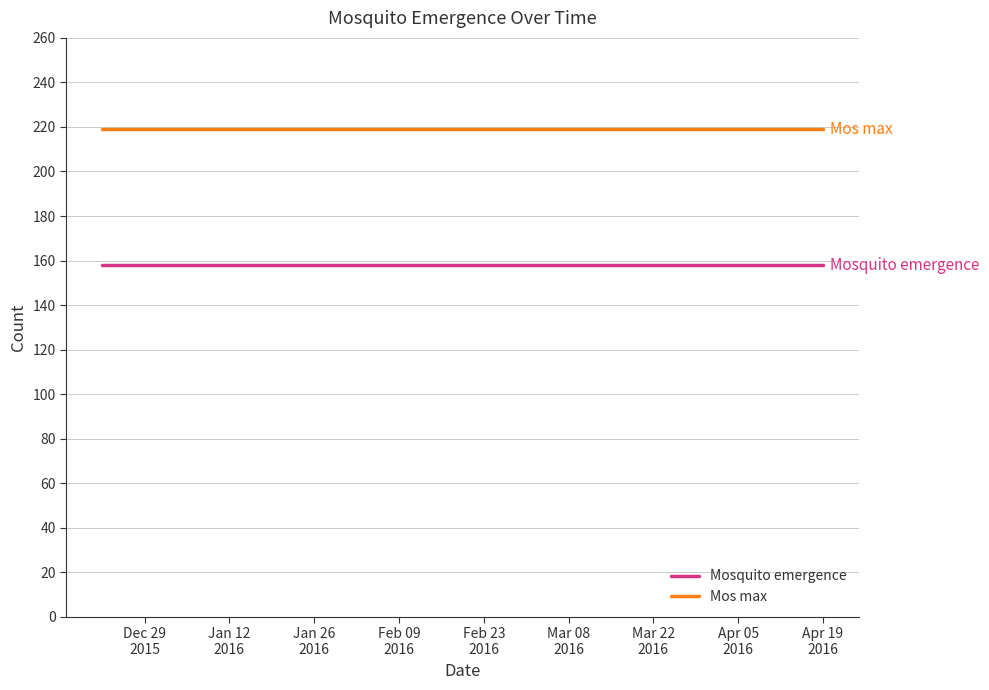

What is the lowest value of the Mos max series?

219